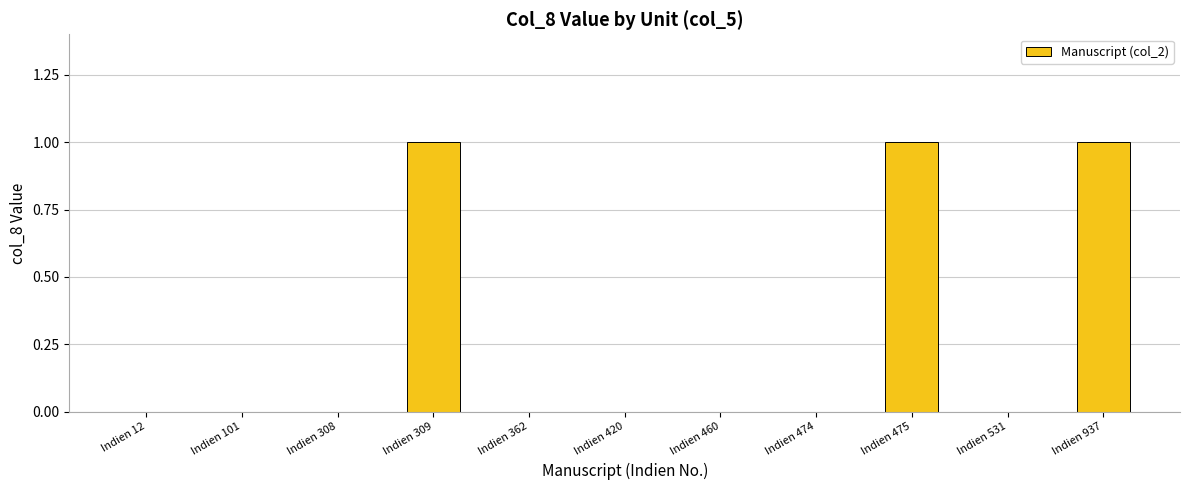

What is the maximum value shown in the chart?

1